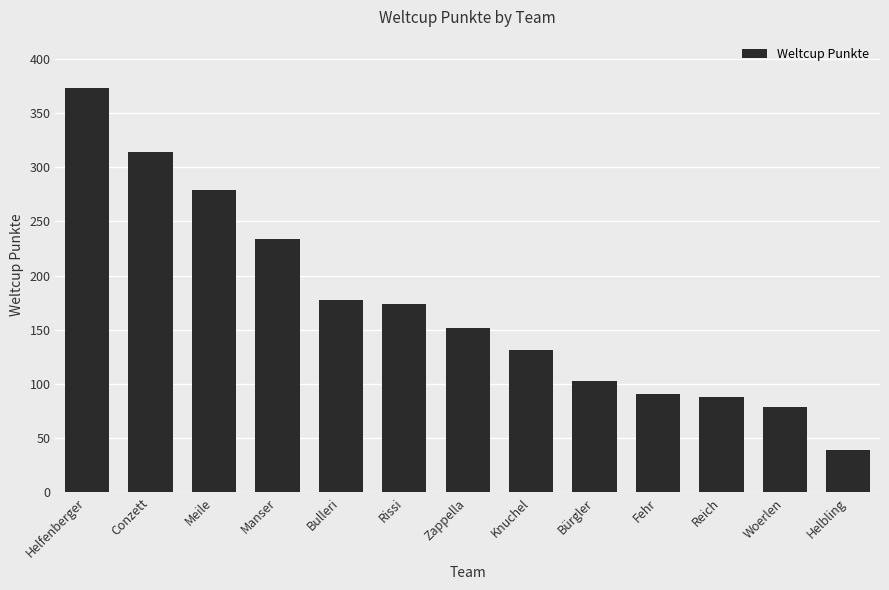

How many categories are shown in the chart?

13